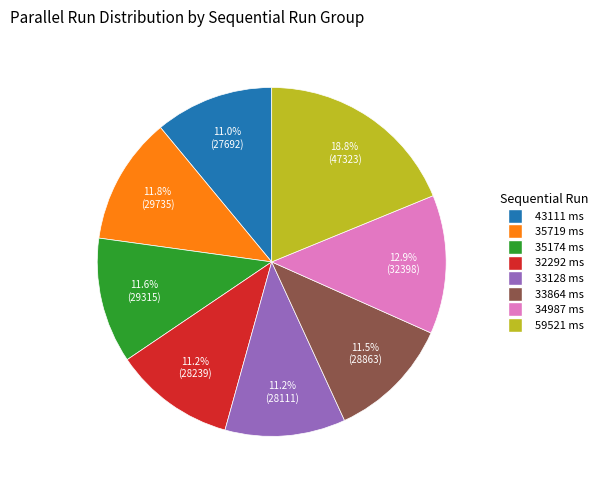

To the nearest percent, what percentage of the pie is 35719?

12%